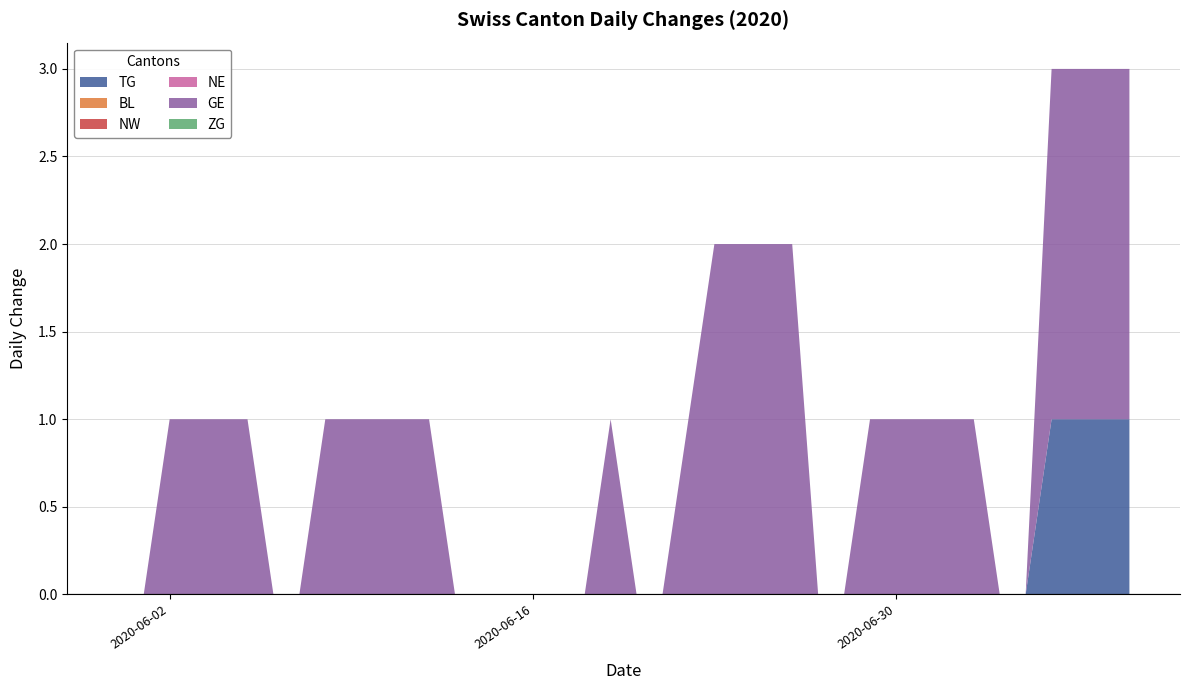

Reading left to right, extract all data points from this chart.

TG: 0	0	0	0	0	0	0	0	0	0	0	0	0	0	0	0	0	0	0	0	0	0	0	0	0	0	0	0	0	0	0	0	0	0	0	0	1	1	1	1
BL: 0	0	0	0	0	0	0	0	0	0	0	0	0	0	0	0	0	0	0	0	0	0	0	0	0	0	0	0	0	0	0	0	0	0	0	0	0	0	0	0
NW: 0	0	0	0	0	0	0	0	0	0	0	0	0	0	0	0	0	0	0	0	0	0	0	0	0	0	0	0	0	0	0	0	0	0	0	0	0	0	0	0
NE: 0	0	0	0	0	0	0	0	0	0	0	0	0	0	0	0	0	0	0	0	0	0	0	0	0	0	0	0	0	0	0	0	0	0	0	0	0	0	0	0
GE: 0	0	1	1	1	1	0	0	1	1	1	1	1	0	0	0	0	0	0	1	0	0	1	2	2	2	2	0	0	1	1	1	1	1	0	0	2	2	2	2
ZG: 0	0	0	0	0	0	0	0	0	0	0	0	0	0	0	0	0	0	0	0	0	0	0	0	0	0	0	0	0	0	0	0	0	0	0	0	0	0	0	0